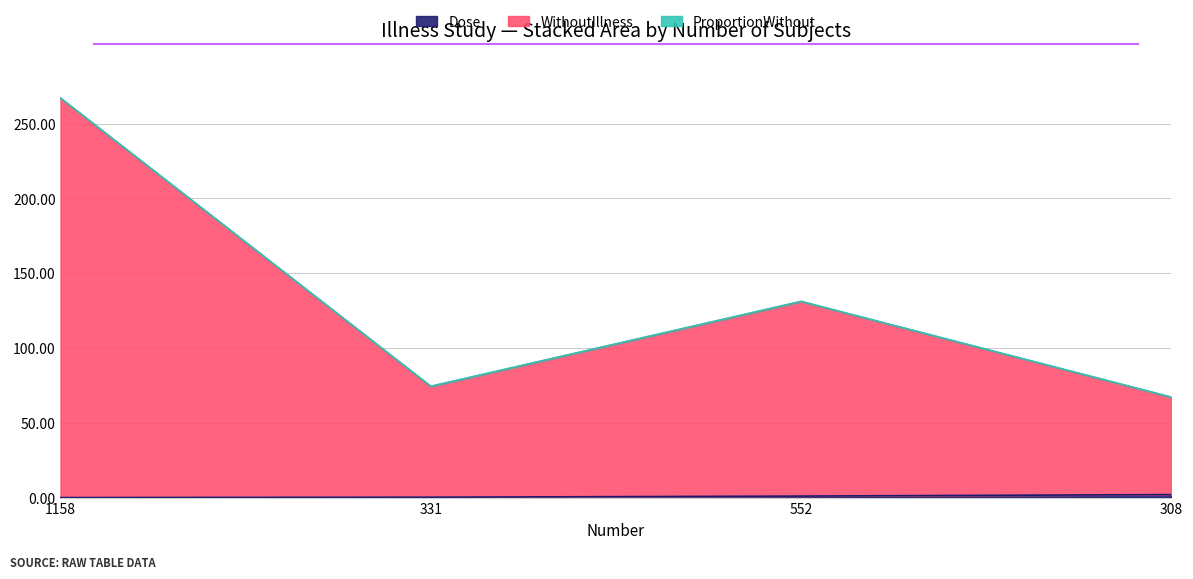

At how many categories does at least one series exceed 197?

1